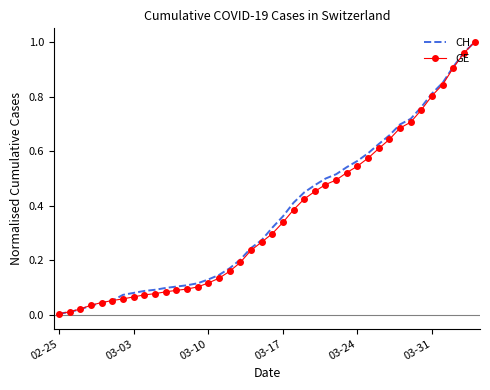

Which series has the widest spread of values?

CH